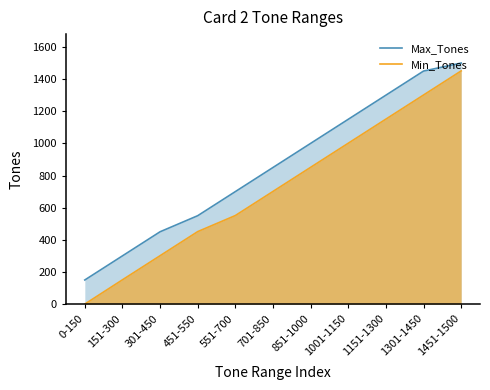

What is the sum of all Max_Tones values?

9400